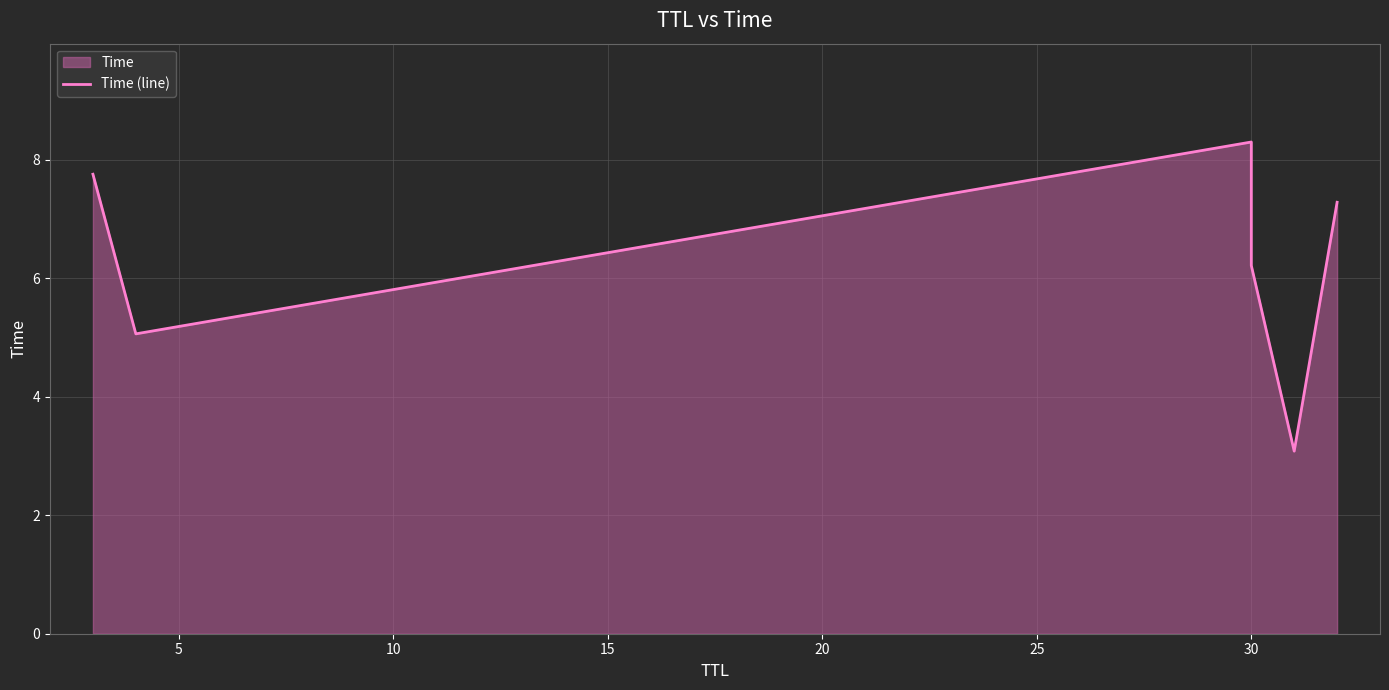

What is the average value?

6.3